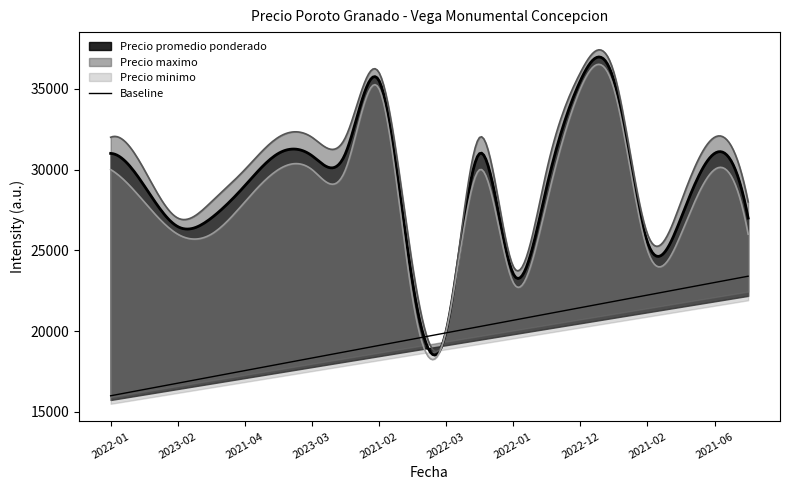

What is the sum of the values at 2022-01 and 12?

36673.7